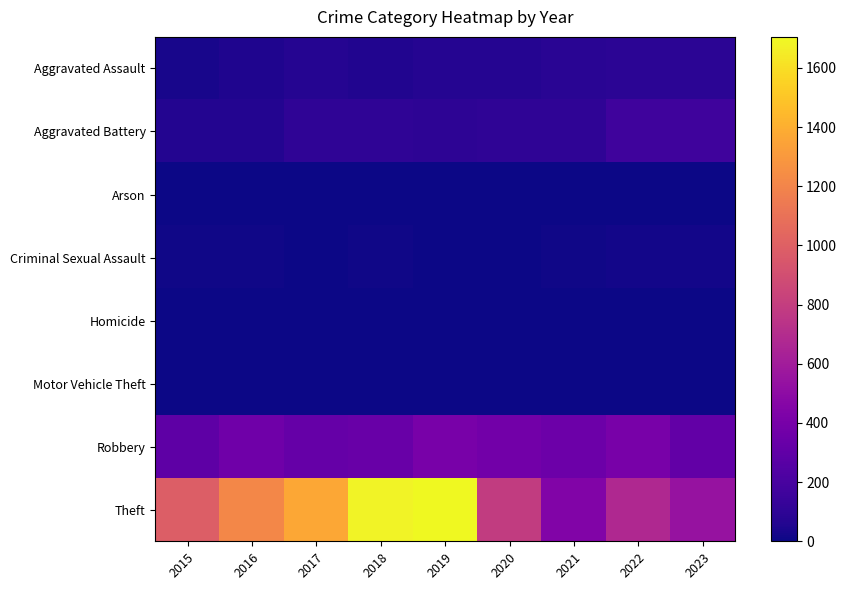

What is the total value across all series at 2020?

1343